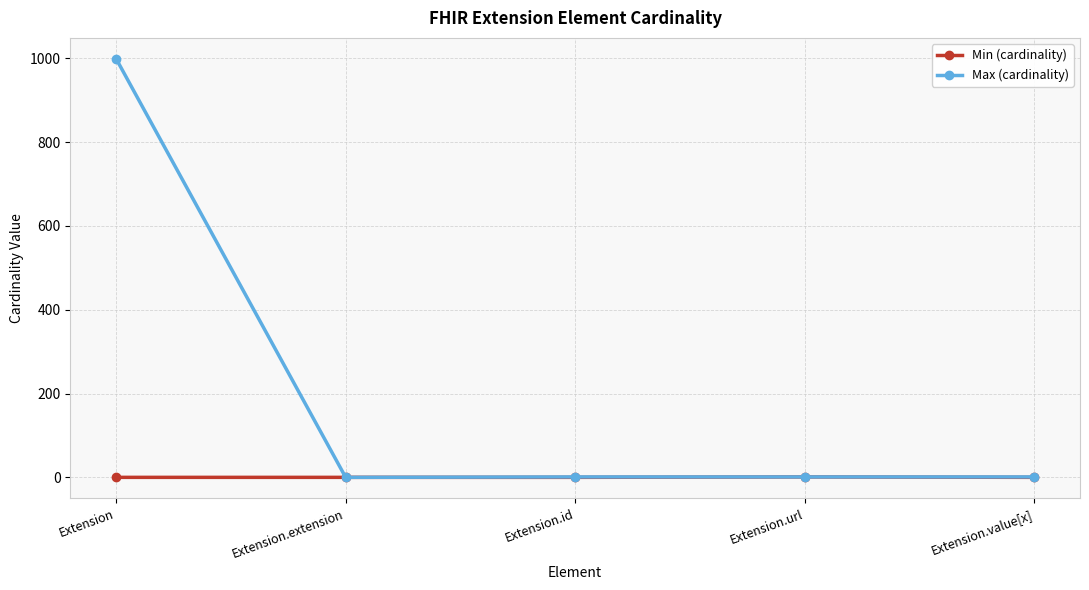

What is the greatest value displayed?

999